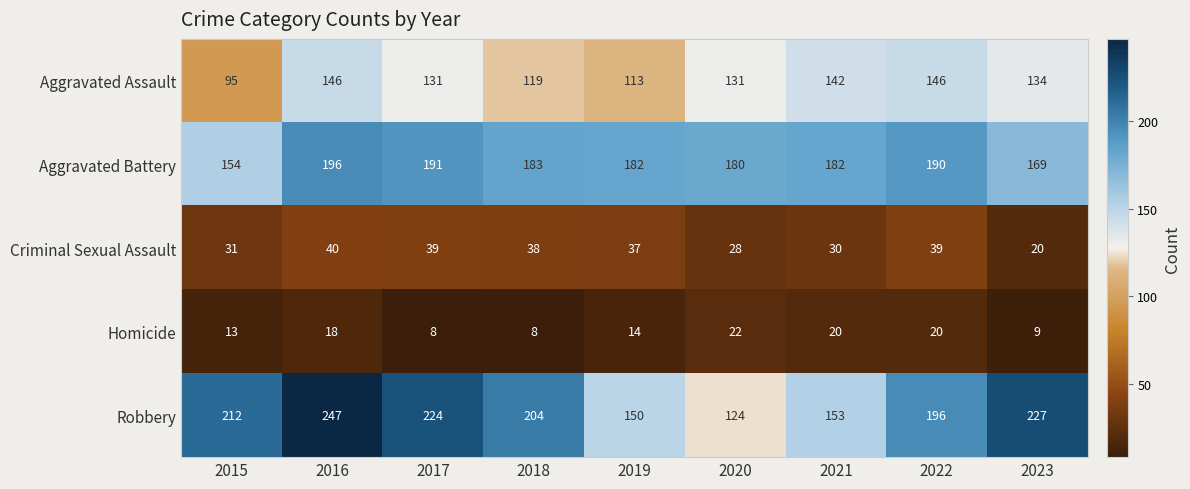

What is the minimum value shown in the chart?

8